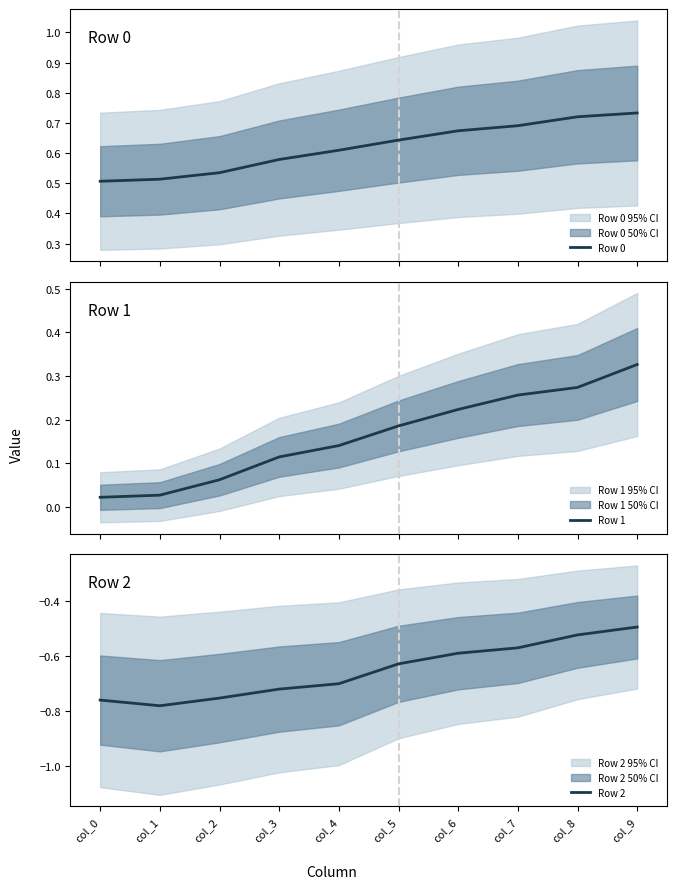

Between col_2 and col_6, which series saw the biggest shift?

Row 2